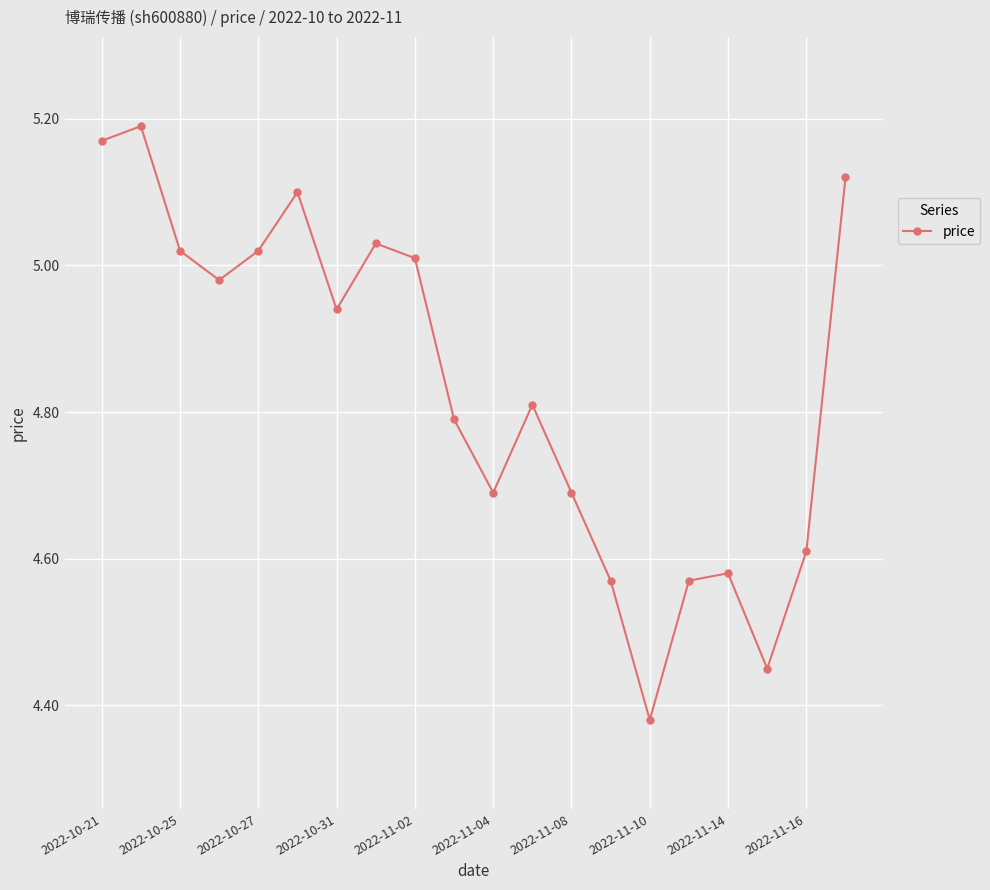

What is the difference between the second highest and second lowest values?

0.7